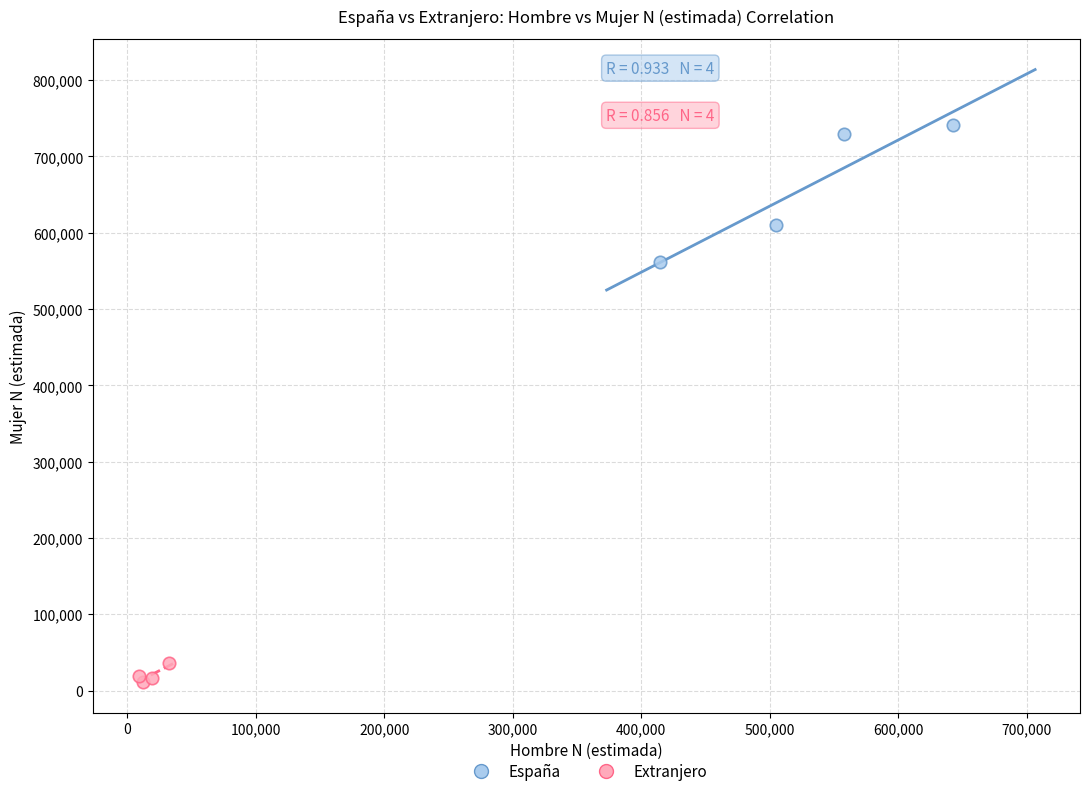

What are all the series names shown in the legend?

España, Extranjero